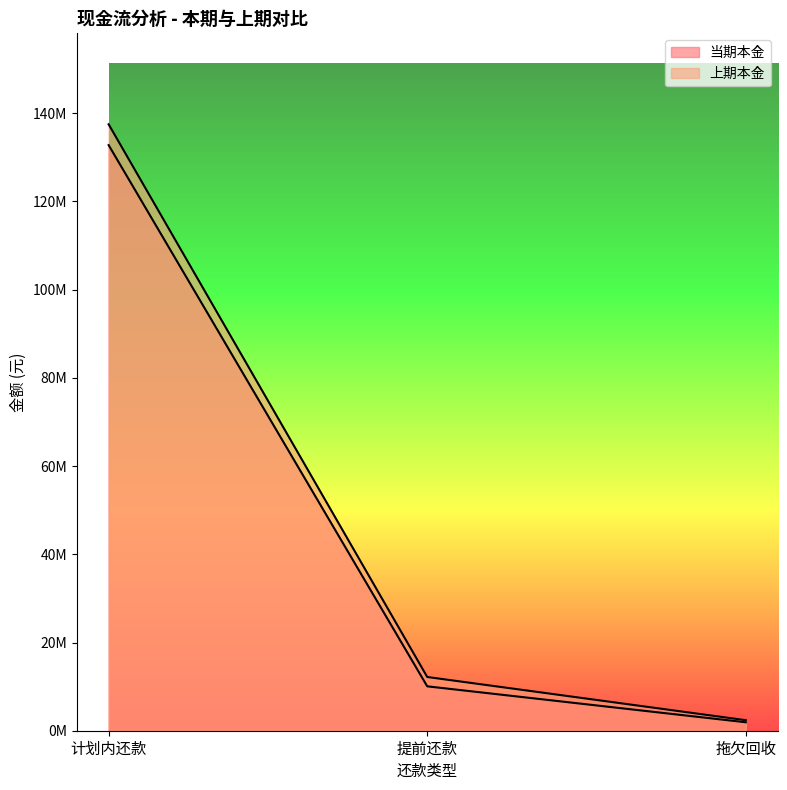

What is the spread (max minus min) of values at 计划内还款?

4720371.5